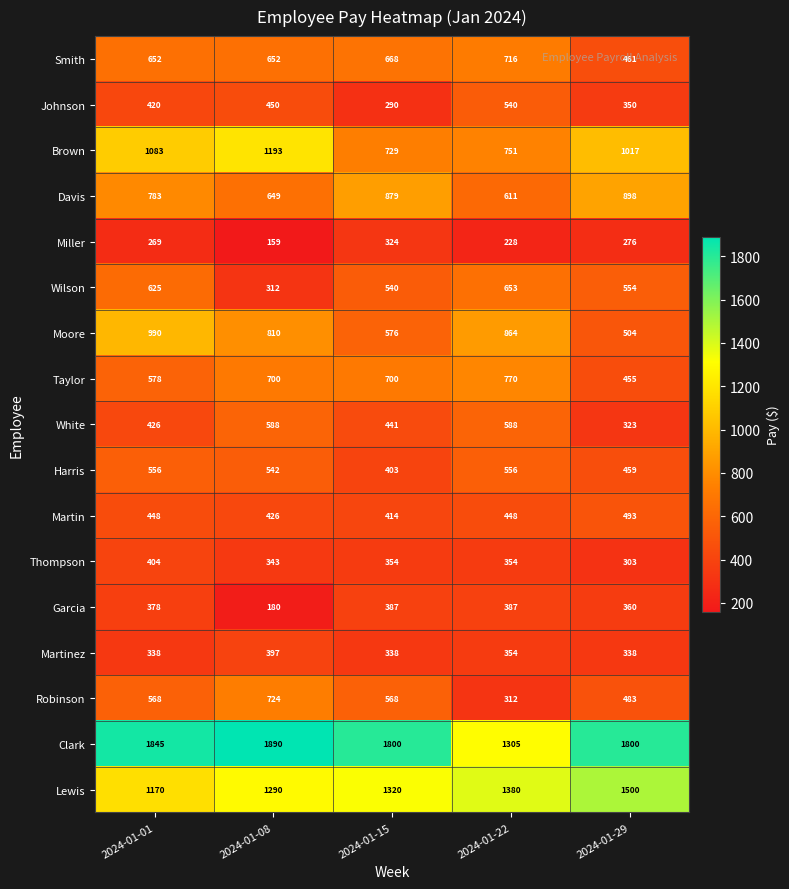

At 2024-01-15, list the series in order from smallest to largest.

Johnson, Miller, Martinez, Thompson, Garcia, Harris, Martin, White, Wilson, Robinson, Moore, Smith, Taylor, Brown, Davis, Lewis, Clark